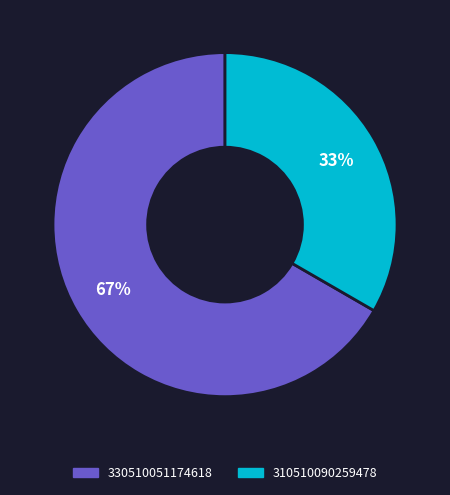

To the nearest percent, what is the combined percentage of 330510051174618 and 310510090259478?

100%